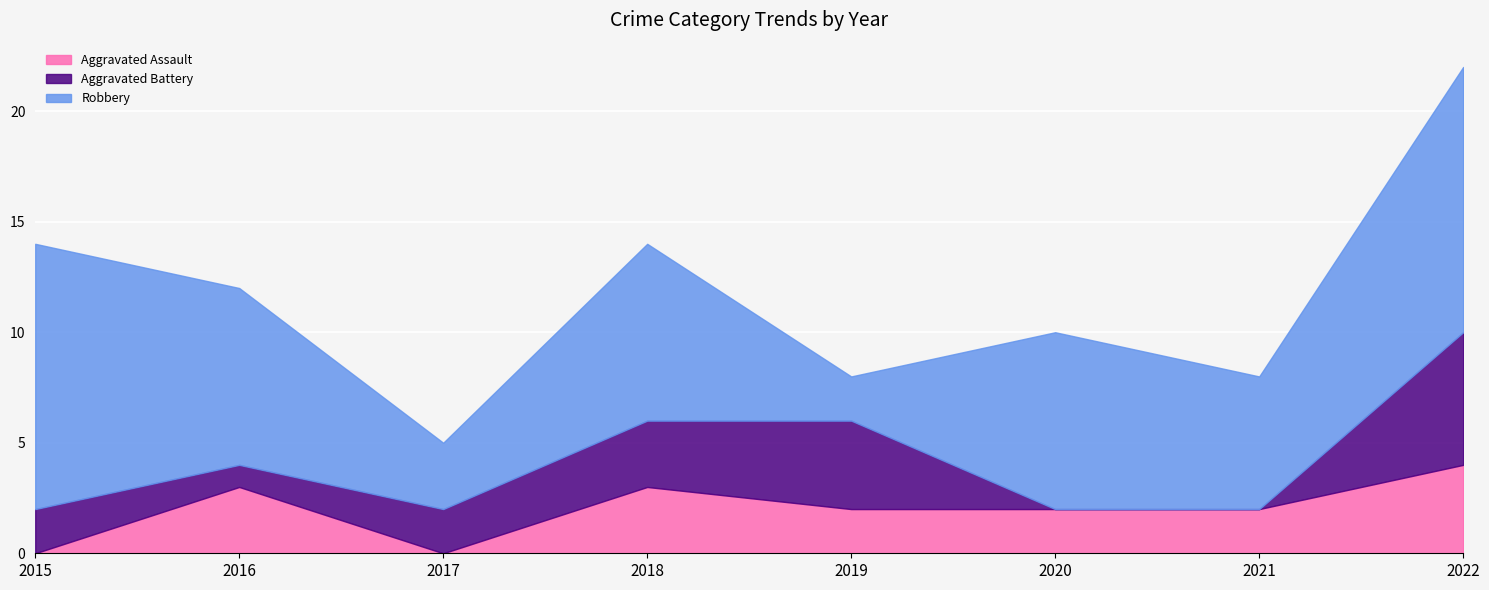

Which category has the highest value in the Robbery series?

2015